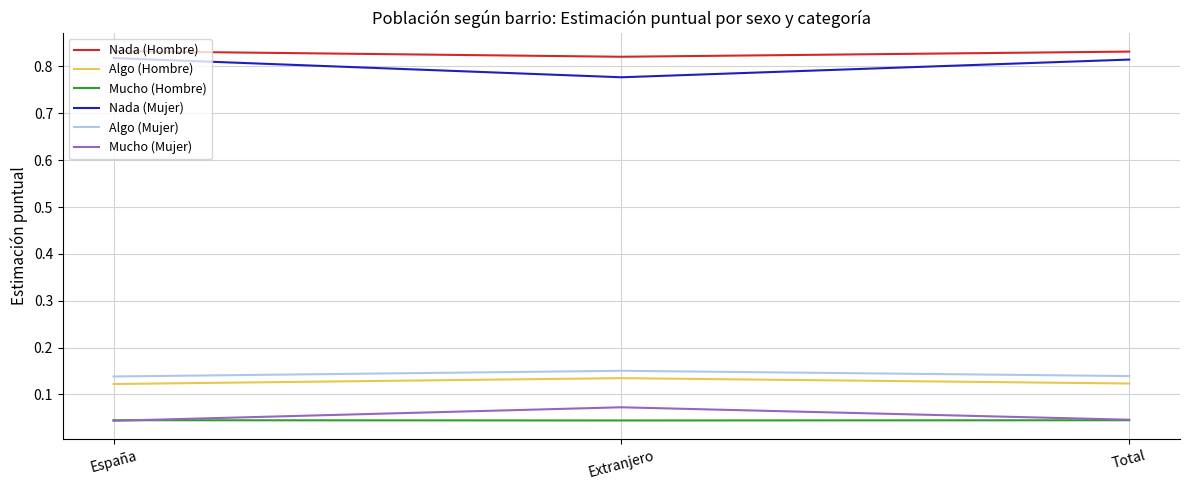

True or false: Mucho (Hombre) has a value of 0.1 at Extranjero.

False